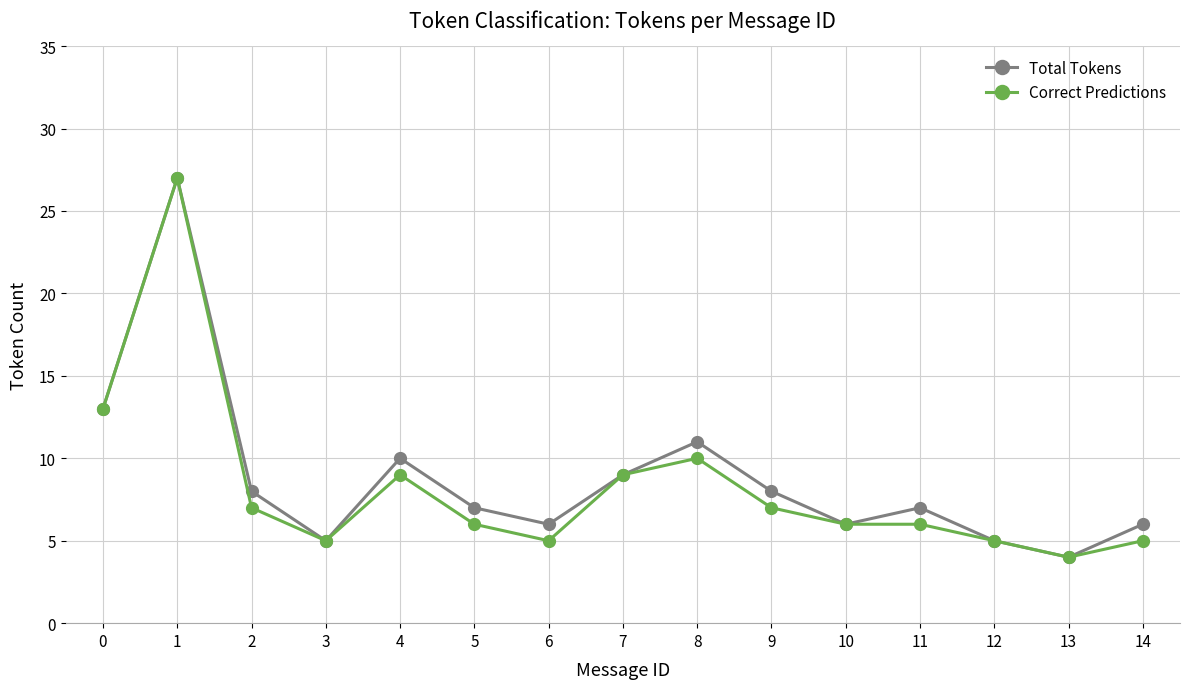

What is the difference between the maximum and second lowest values in the Total Tokens series?

22